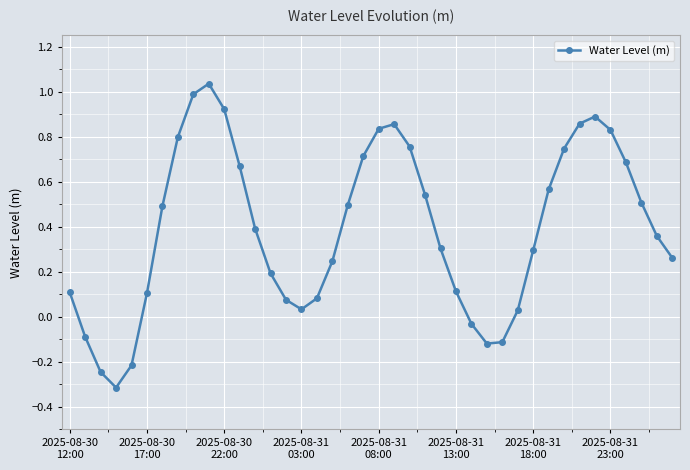

True or false: there are more than 2 points higher than both neighbors.

True